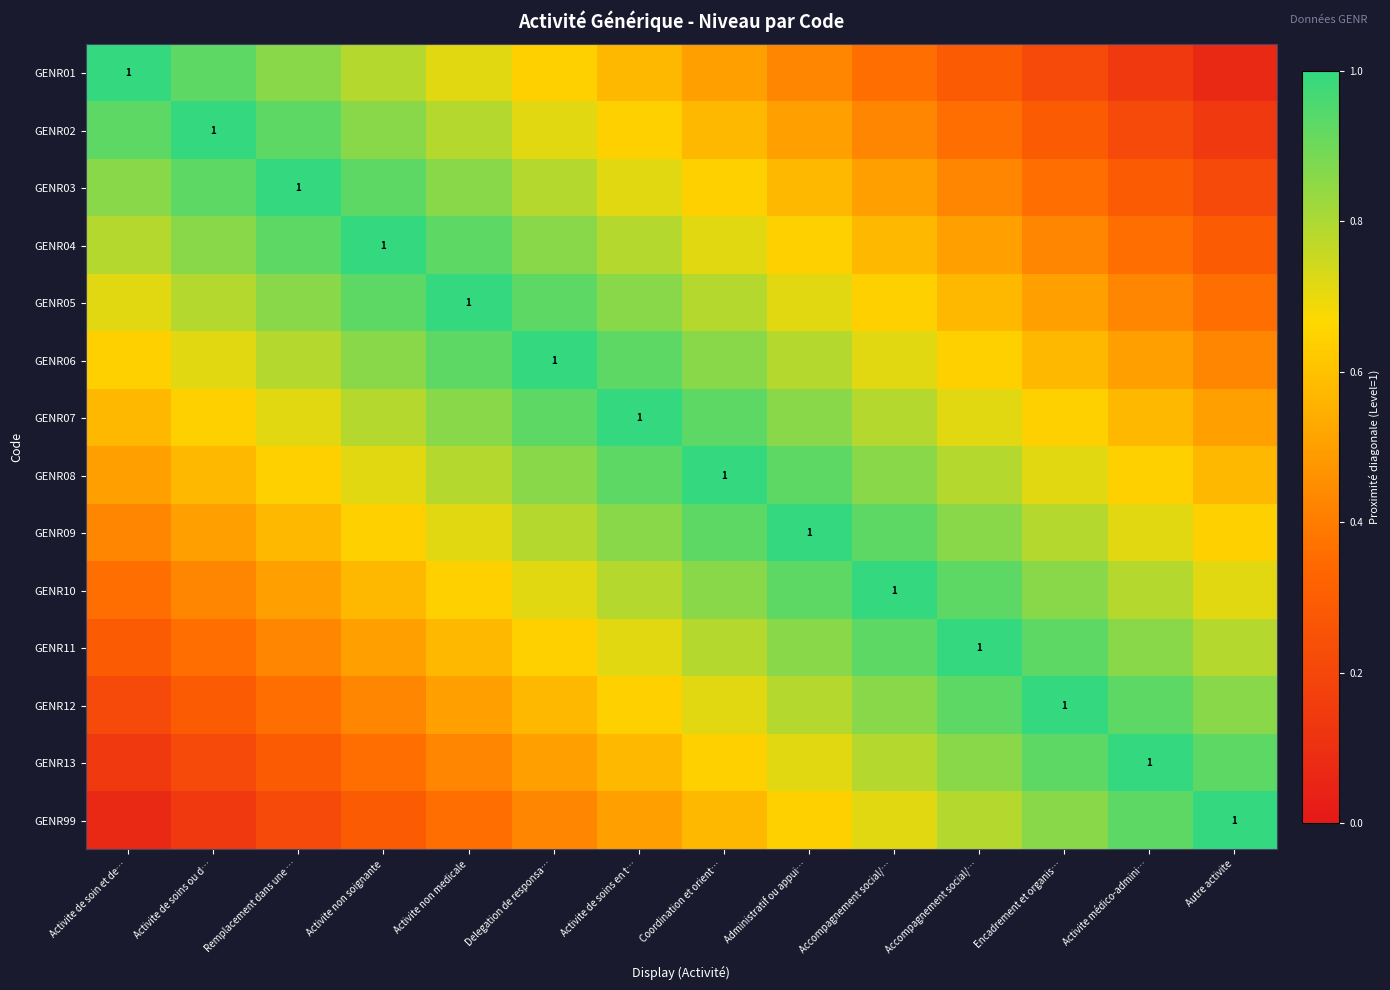

True or false: GENR99 has a value of 0.9 at Activite médico-admini….

True